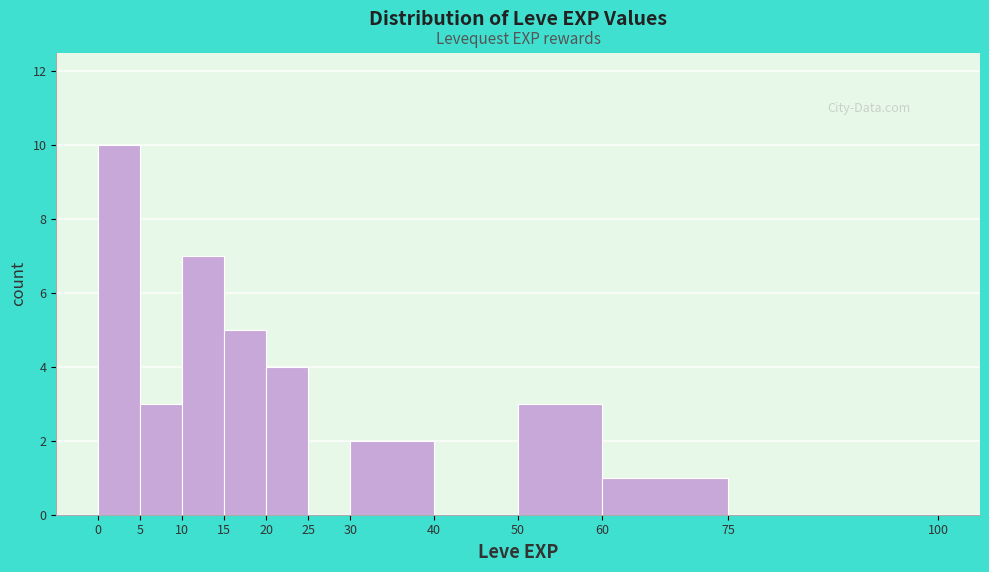

Reading left to right, list every bar in this chart as the range it spans on the x-axis followed by its height. The values are not printed on the chart, so give them approximately, as read against the axis.

0 to 5: 10
5 to 10: 3
10 to 15: 7
15 to 20: 5
20 to 25: 4
25 to 30: 0
30 to 40: 2
40 to 50: 0
50 to 60: 3
60 to 75: 1
75 to 100: 0